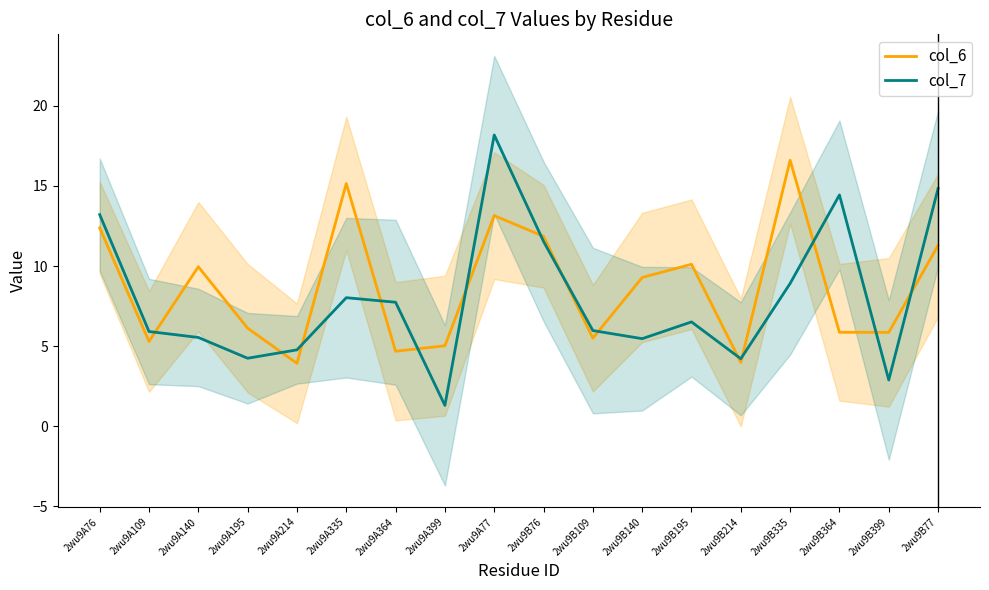

Reading right to left, what are all the values shown in this chart?

col_6: 11.3	5.9	5.9	16.6	4.0	10.1	9.3	5.5	11.9	13.1	5.0	4.7	15.2	3.9	6.1	10.0	5.3	12.4
col_7: 14.8	2.9	14.4	8.9	4.2	6.5	5.5	6.0	11.5	18.2	1.3	7.7	8.0	4.8	4.2	5.5	5.9	13.2